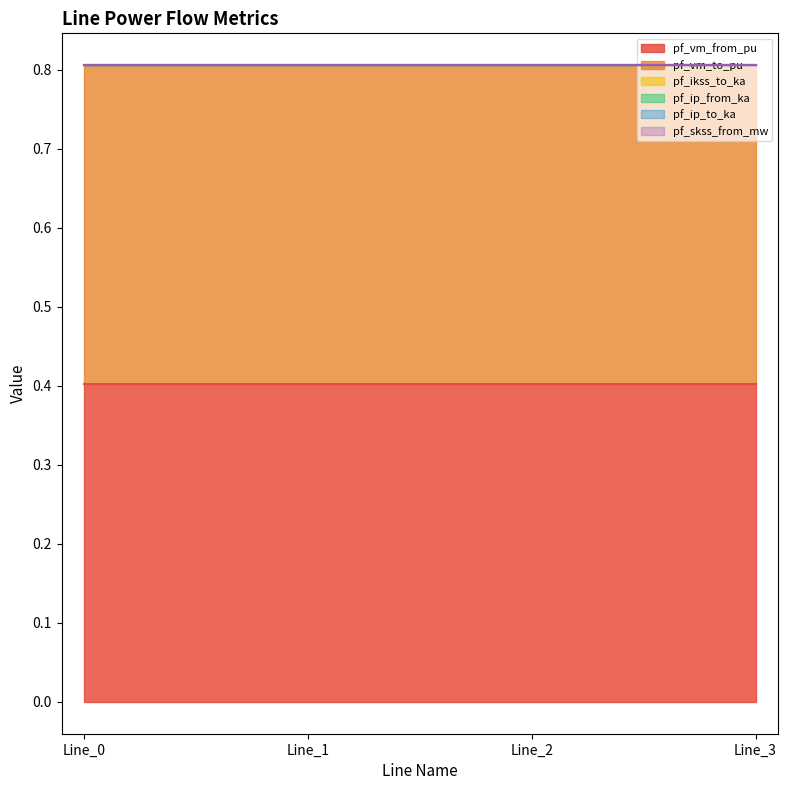

How many distinct data groups are displayed?

6